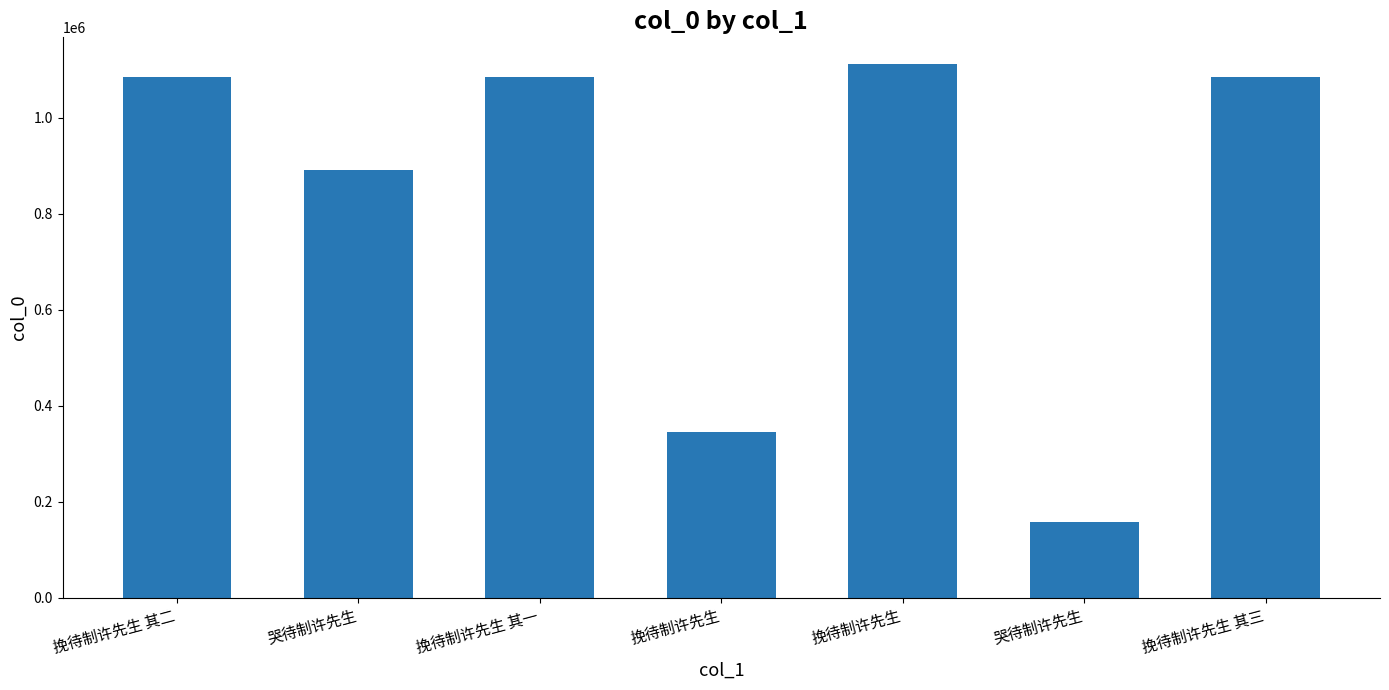

Is it true that the value at 挽待制许先生 其一 is 1845751?

False